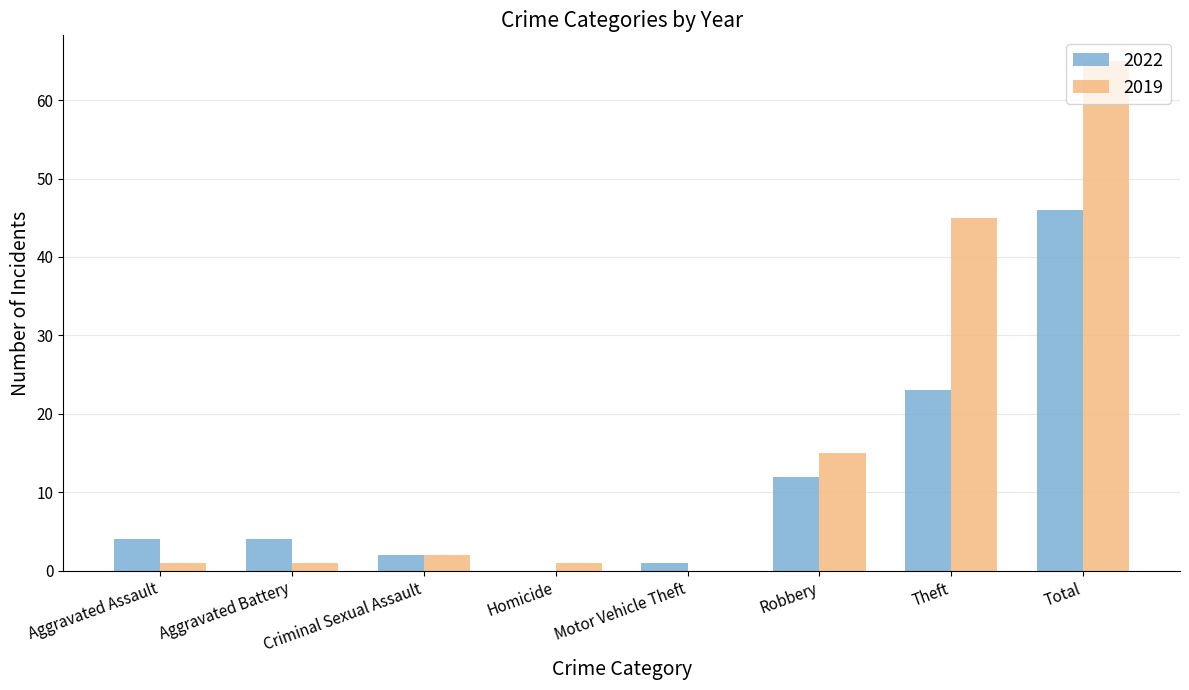

Reading left to right, list all the values displayed in this chart.

2022: Aggravated Assault=4	Aggravated Battery=4	Criminal Sexual Assault=2	Homicide=0	Motor Vehicle Theft=1	Robbery=12	Theft=23	Total=46
2019: Aggravated Assault=1	Aggravated Battery=1	Criminal Sexual Assault=2	Homicide=1	Motor Vehicle Theft=0	Robbery=15	Theft=45	Total=65